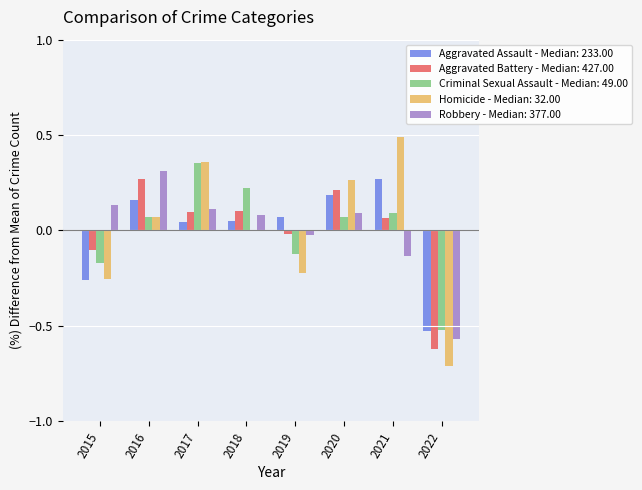

The value of Criminal Sexual Assault - Median: 49.00 at 2016 is 0.0. True or false?

False